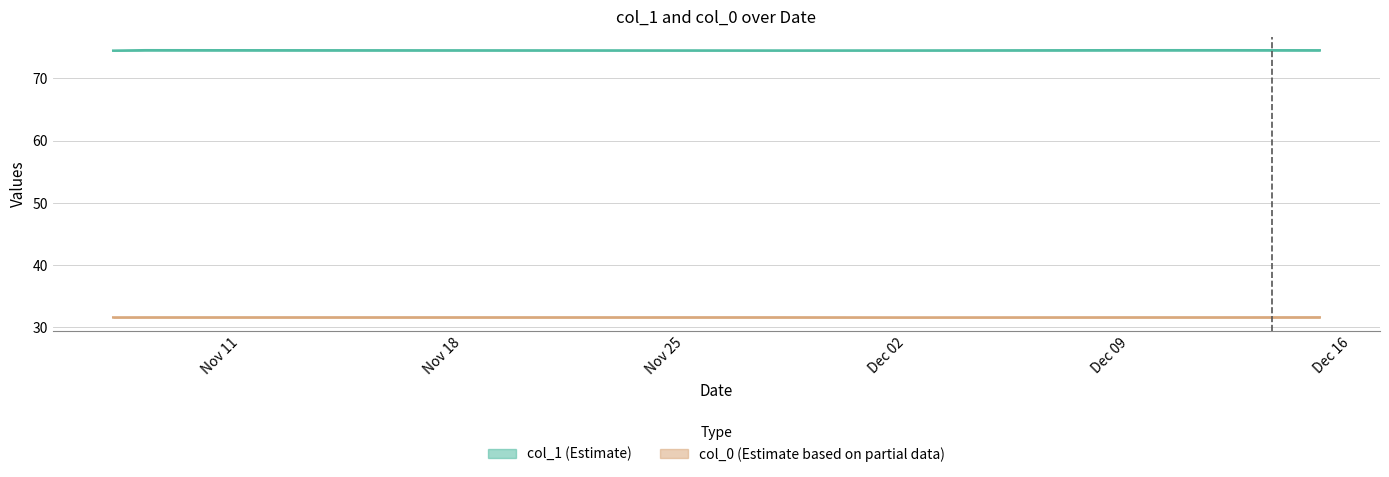

The col_1 series shows 18.9 at 2013-11-07. True or false?

False